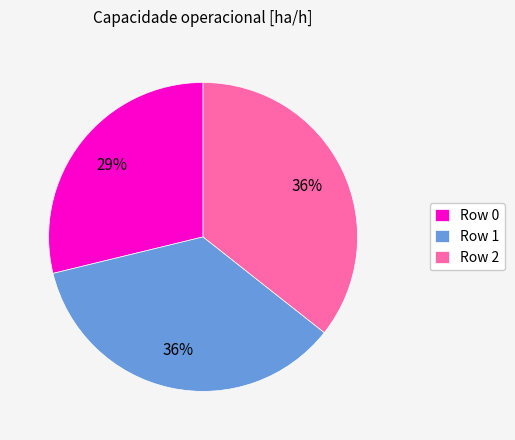

How many segments does this pie chart have?

3